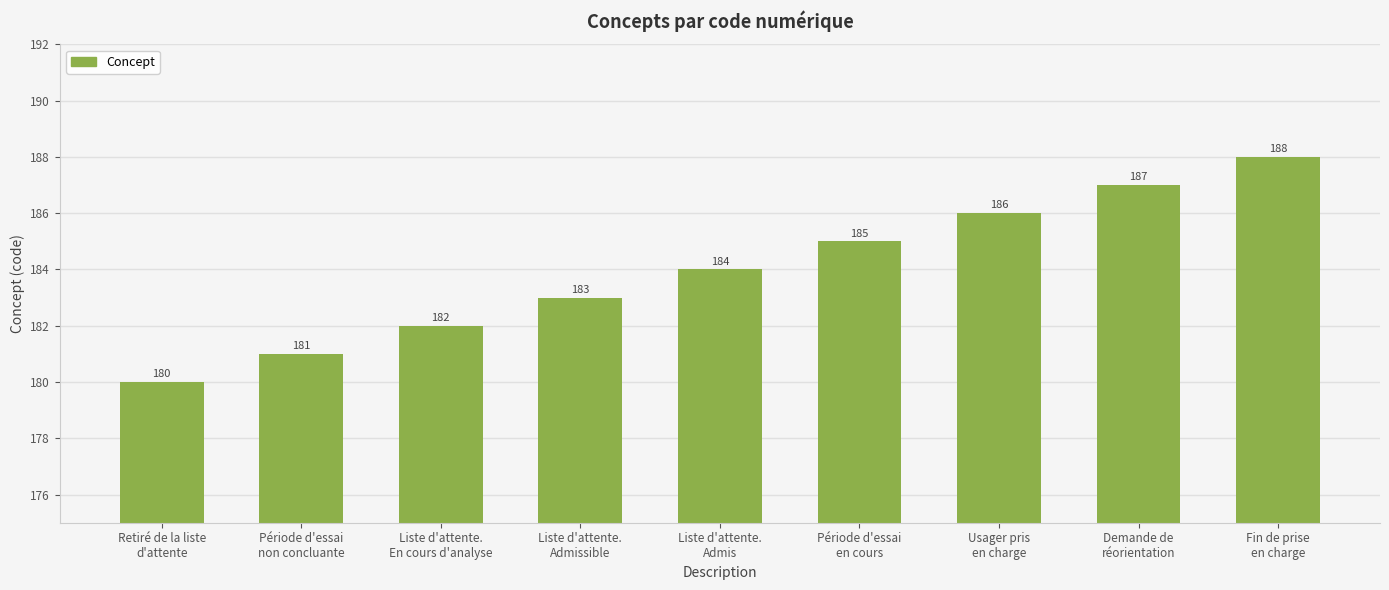

Read the value at Usager pris
en charge.

186